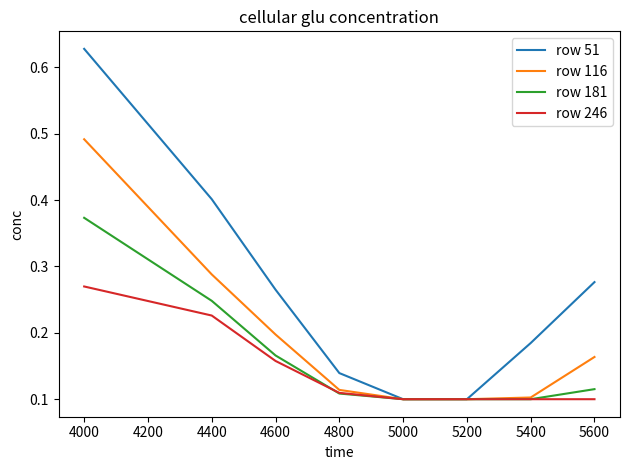

Which series has the largest total across all categories?

row 51